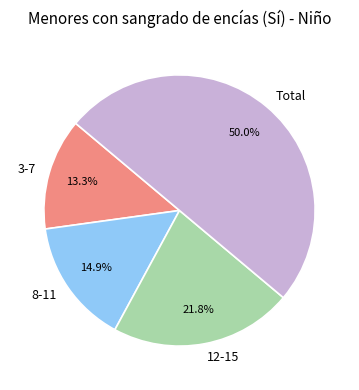

Between 8-11 and 3-7, which is larger?

8-11